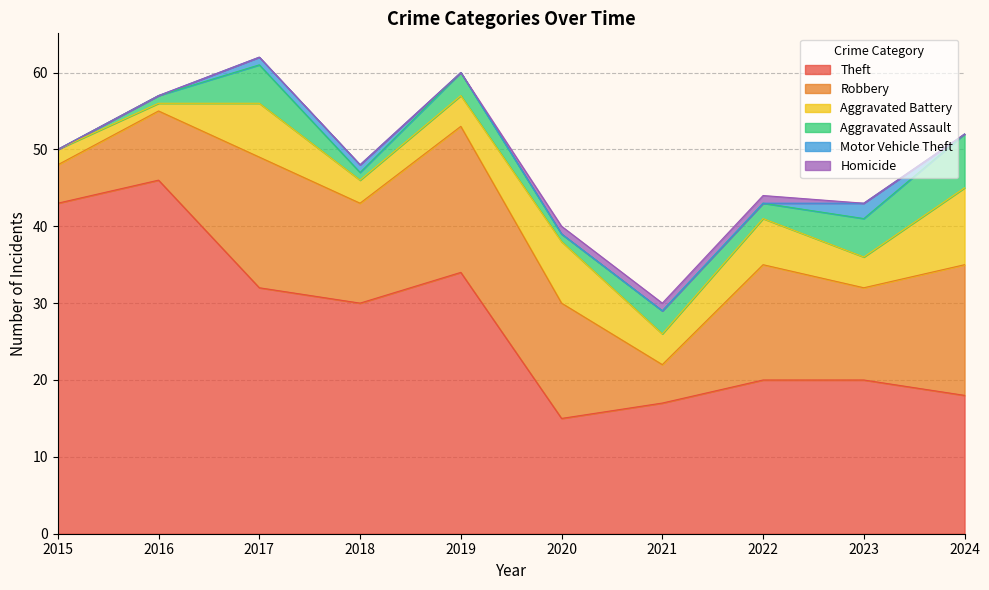

Where is the first local maximum for Robbery?

2017